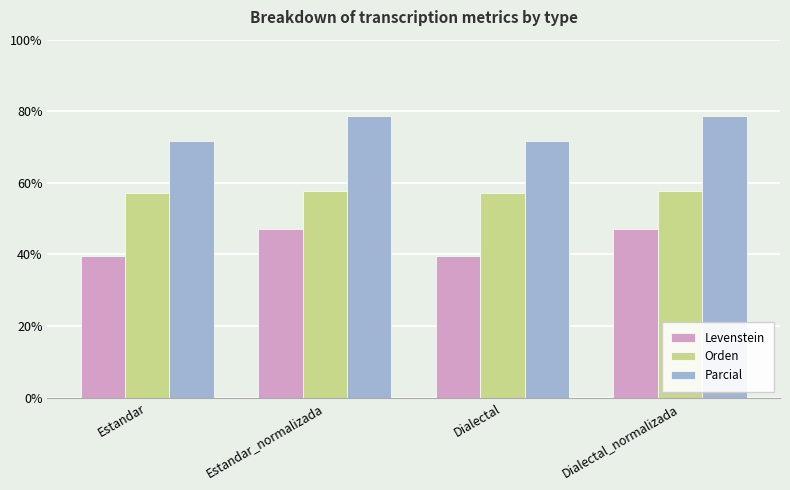

At Estandar, list the series in order from smallest to largest.

Levenstein, Orden, Parcial